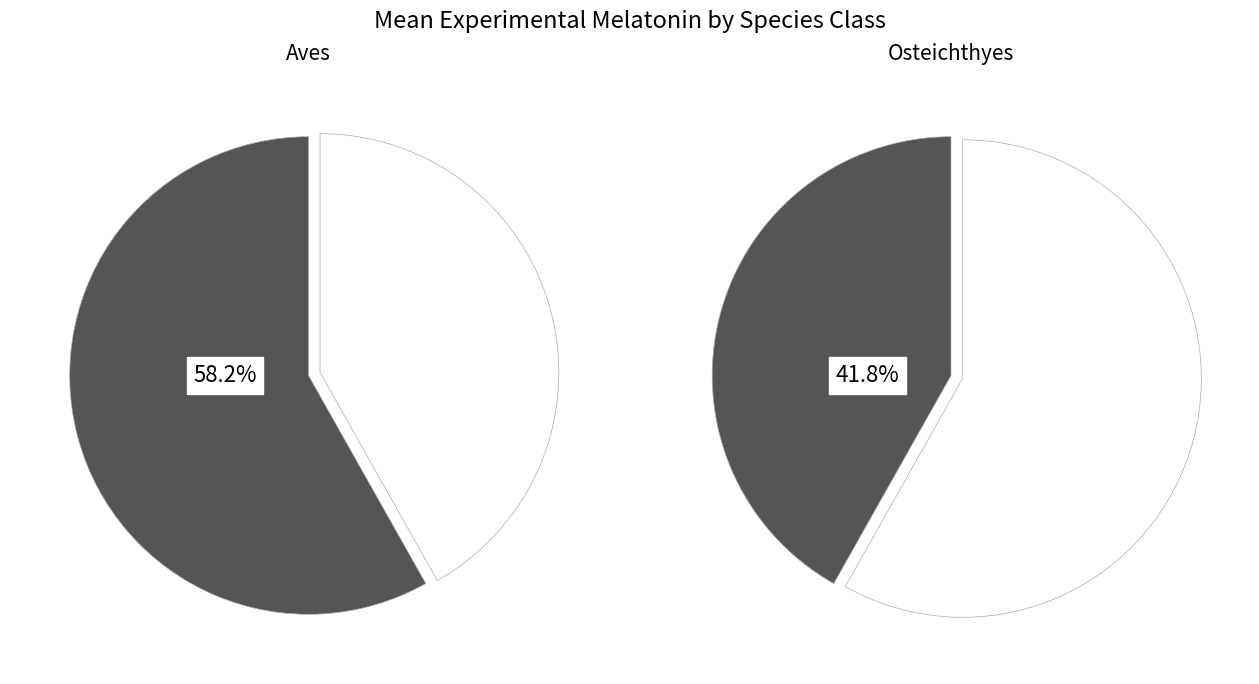

True or false: 13 accounts for 1% of the total.

False